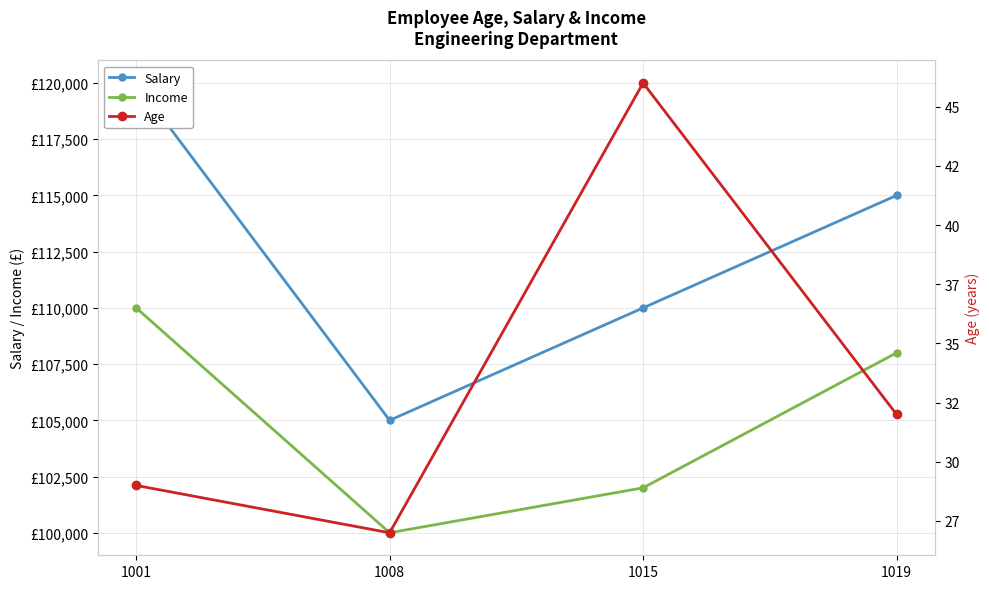

Which has a higher value, 1015 or 1001?

1001